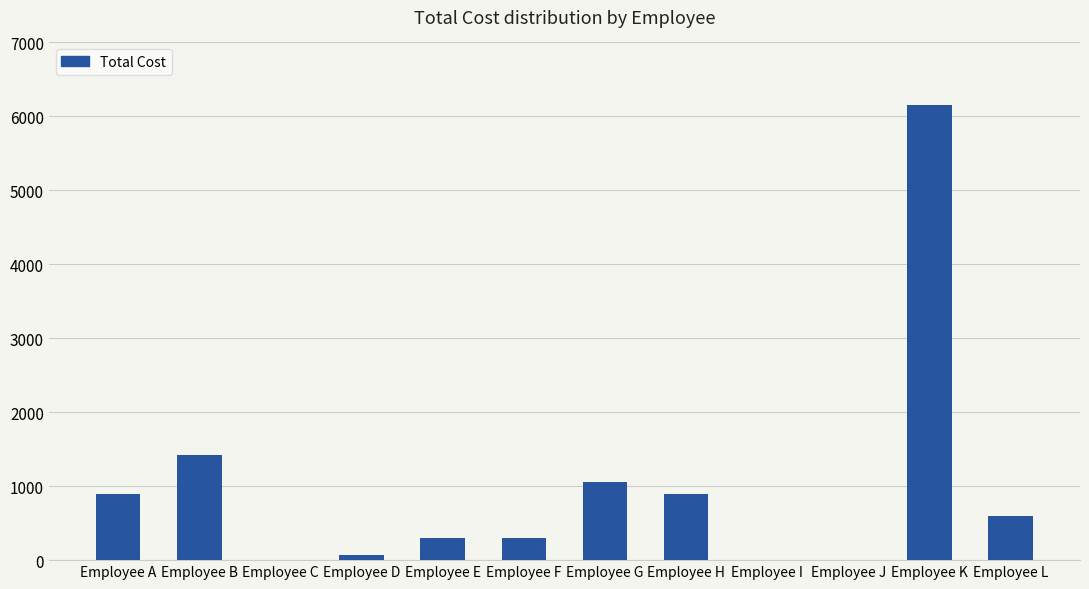

Where is the data nearest to the value 3075?

Employee B